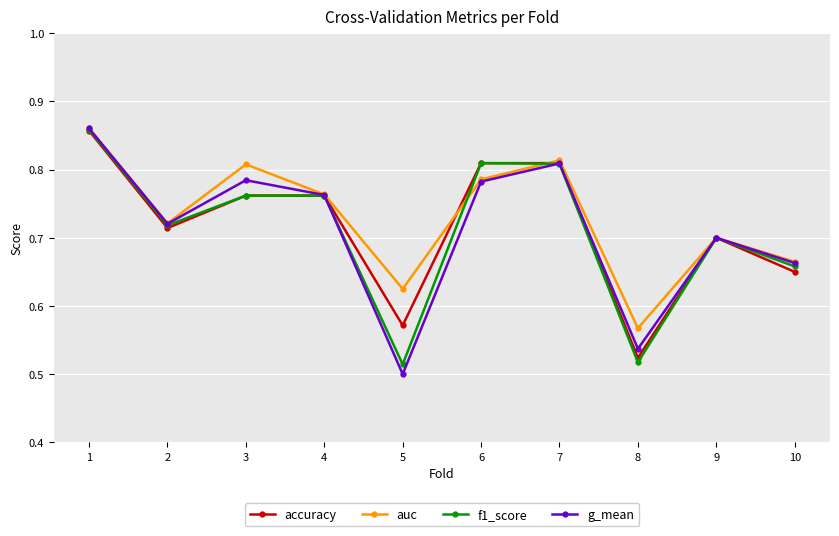

How many interior local peaks does the g_mean series have?

3